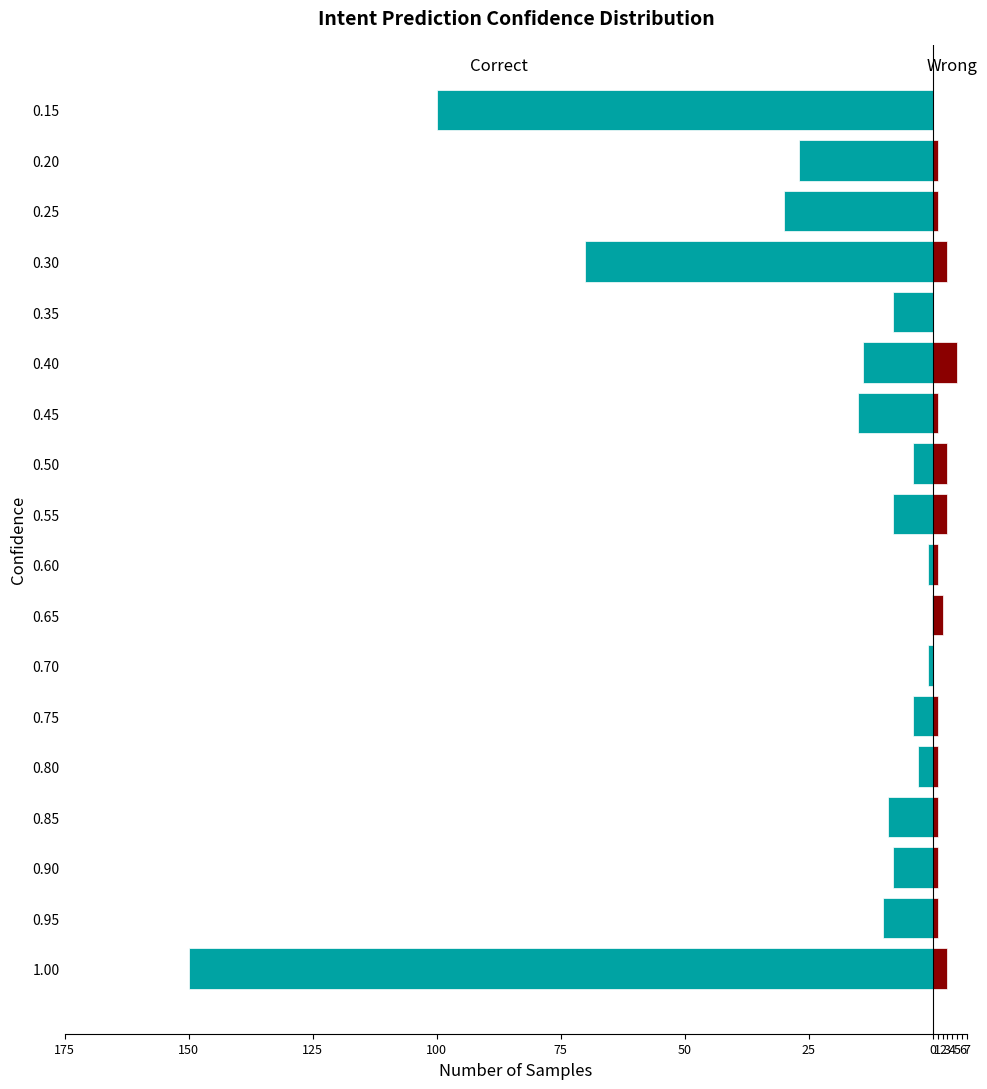

Are the bars grouped side by side (vs. stacked)?

Yes